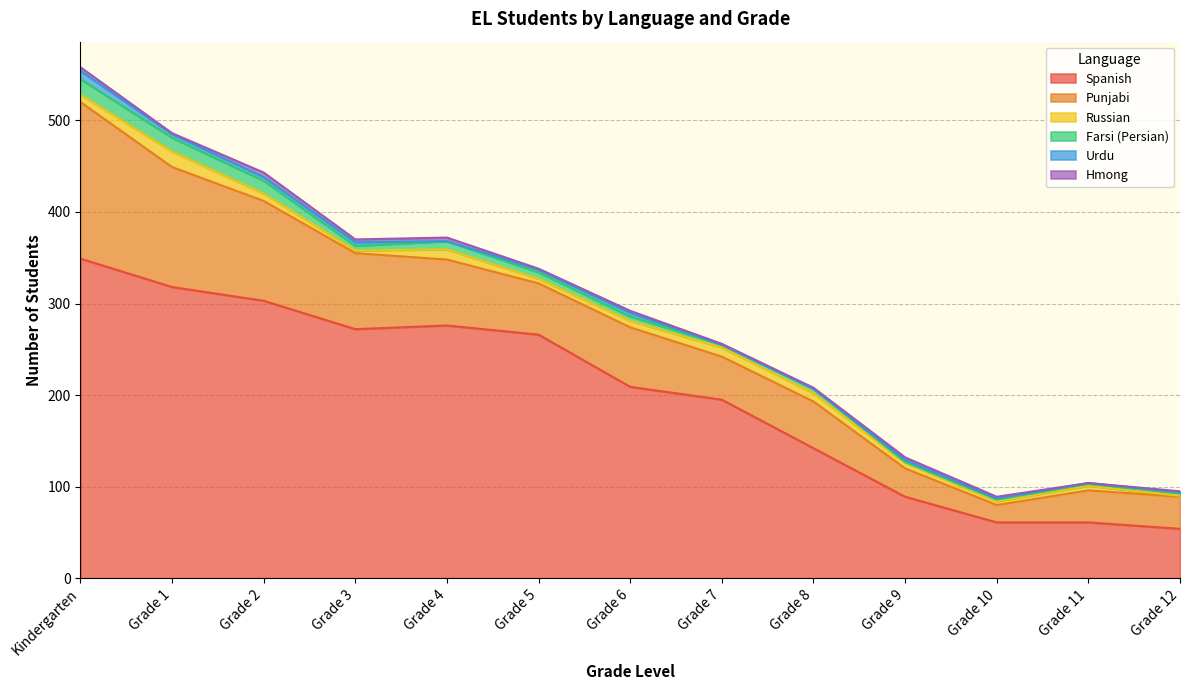

Is it true that Russian equals 7 at Grade 5?

False